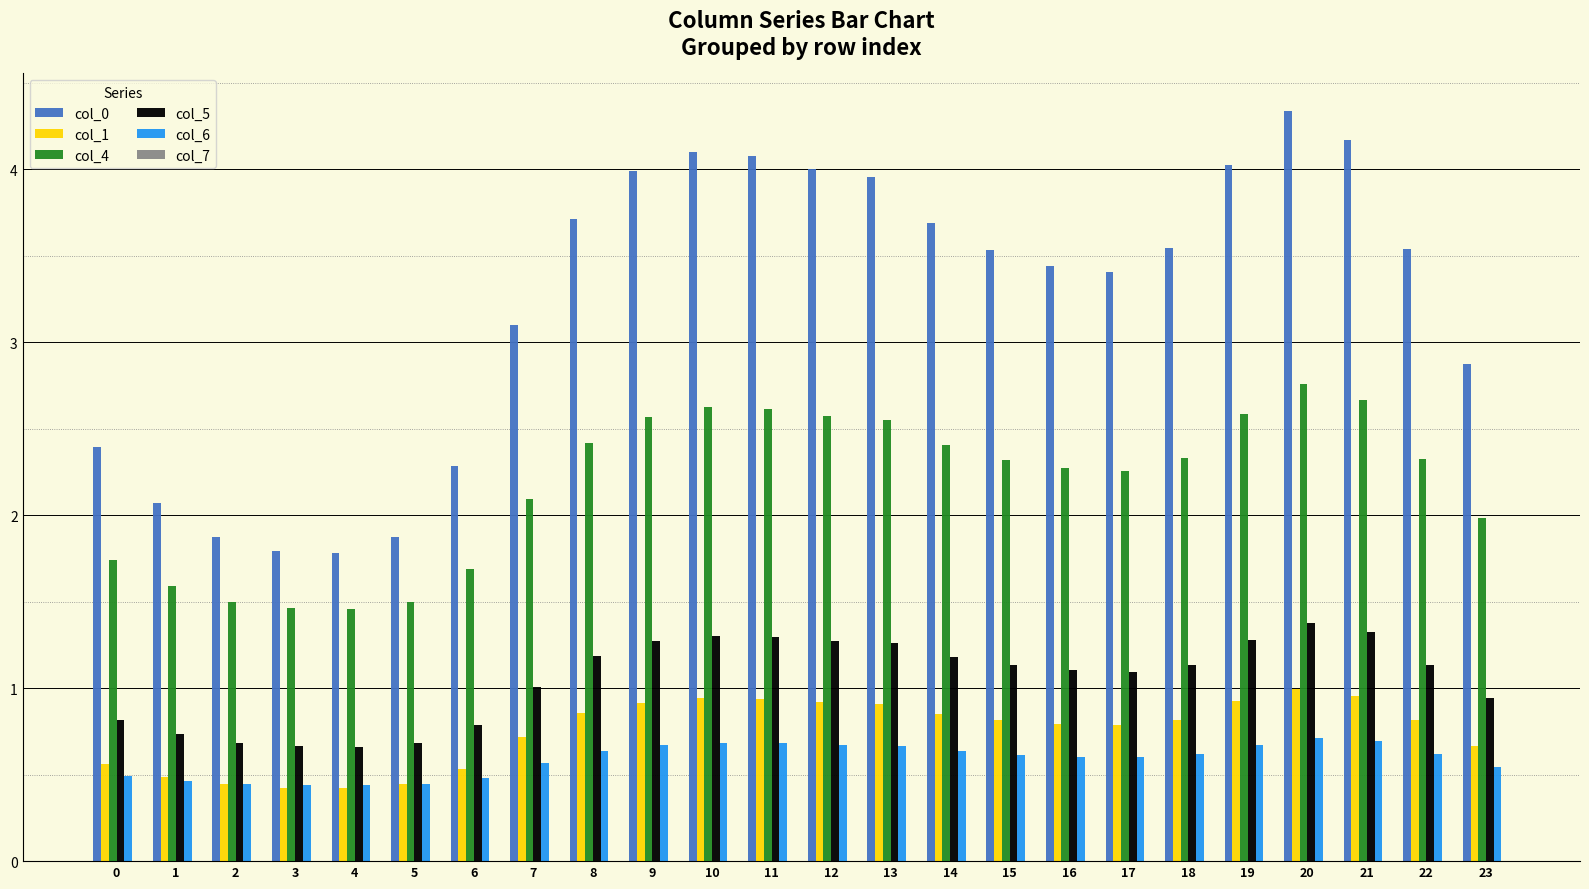

List the series in order of their peak value, highest first.

col_0, col_4, col_5, col_1, col_6